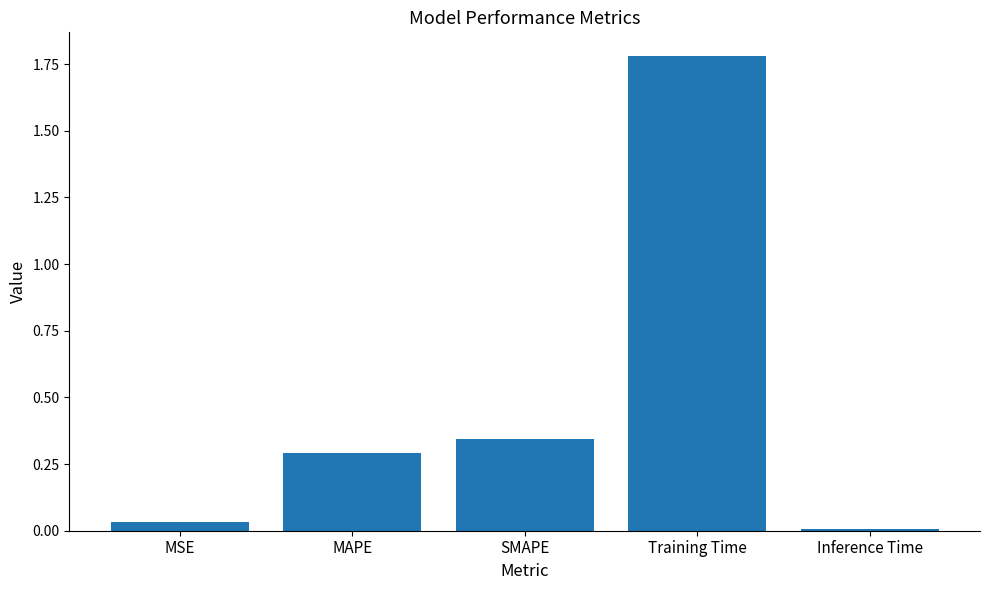

At which label is the value closest to 0?

Inference Time